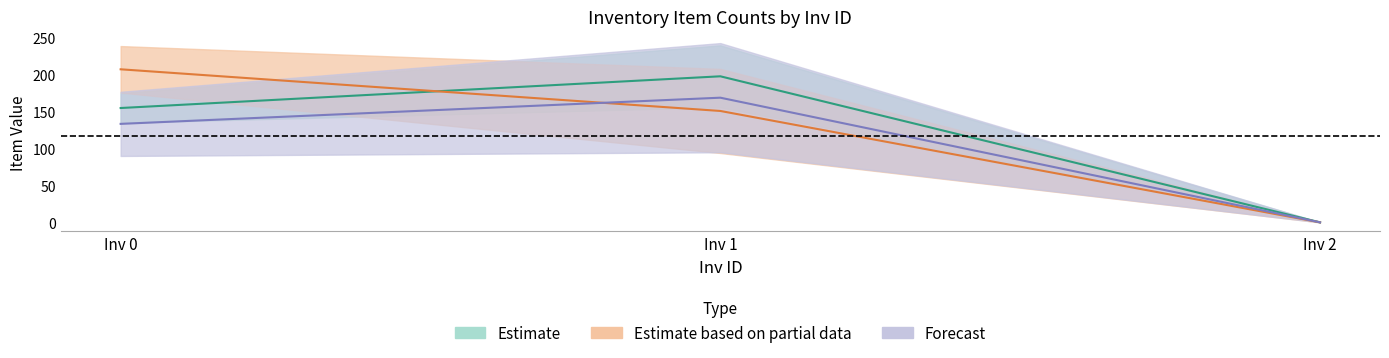

Which series has the widest spread of values?

Item 2